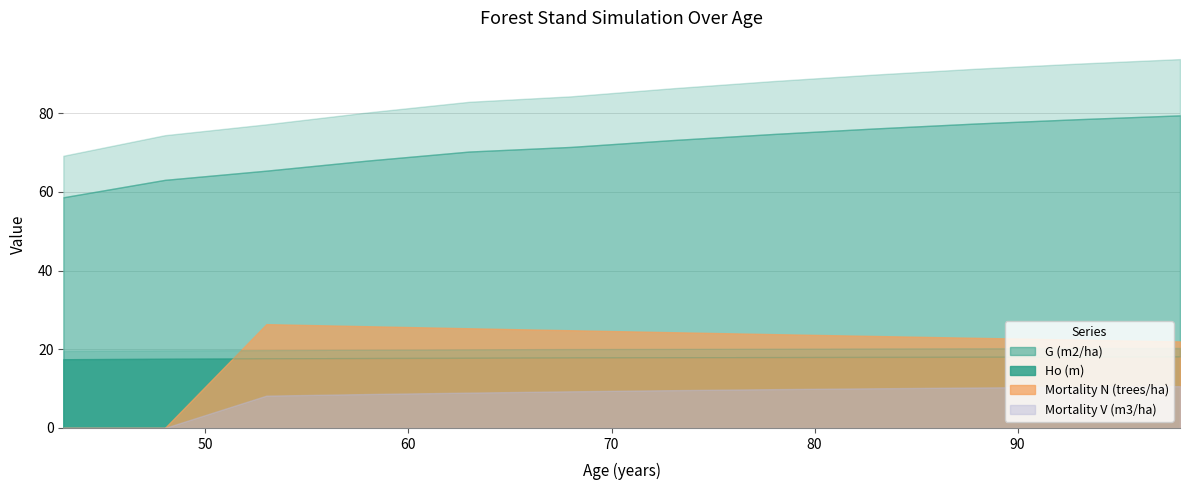

True or false: Mortality V (m3/ha) has a value of 9.9 at 78.

True